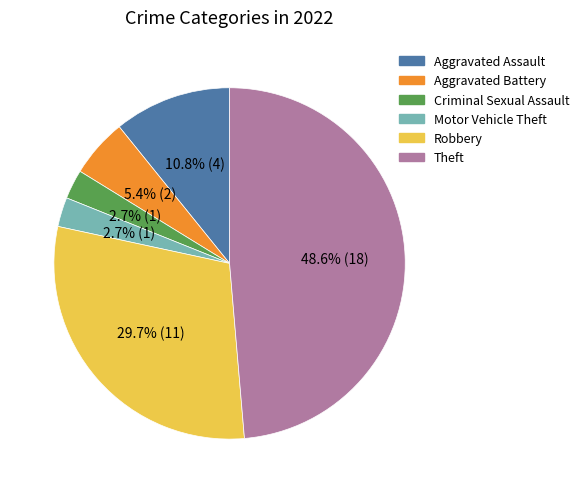

True or false: Criminal Sexual Assault accounts for 9% of the total.

False